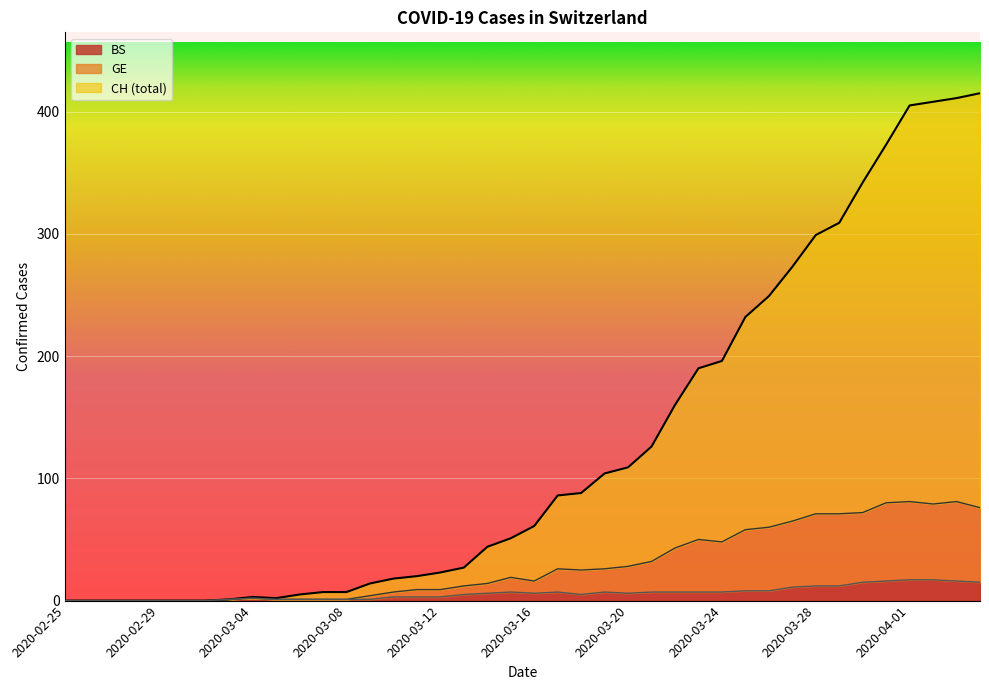

True or false: CH has more than 1 points higher than both neighbors.

False